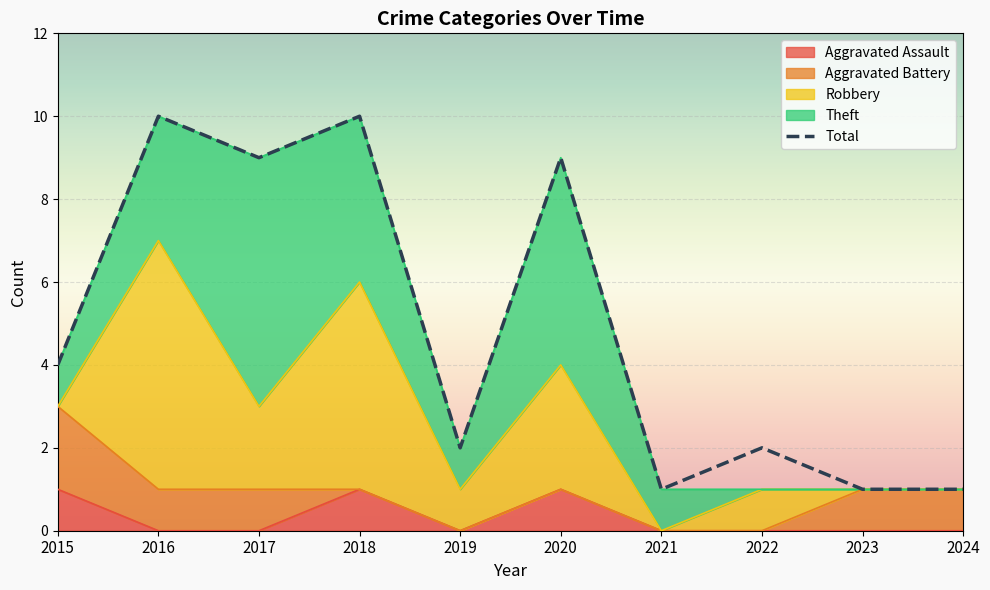

Is the value of Aggravated Assault at 2015 greater than the value of Aggravated Battery at 2022?

Yes